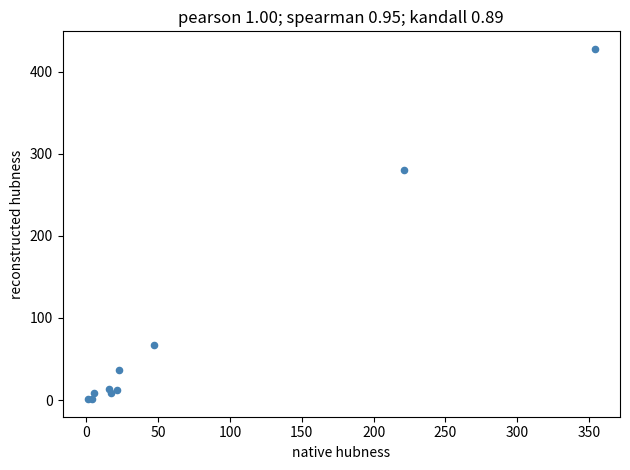

What Y value in the scatter plot is closest to 214?

280